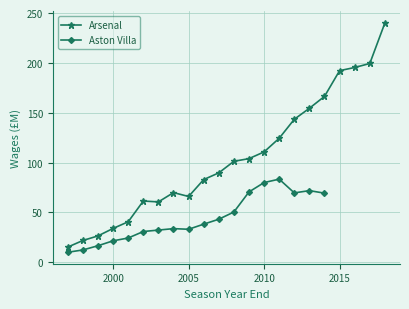

The value at 2006 is 47.0. True or false?

False